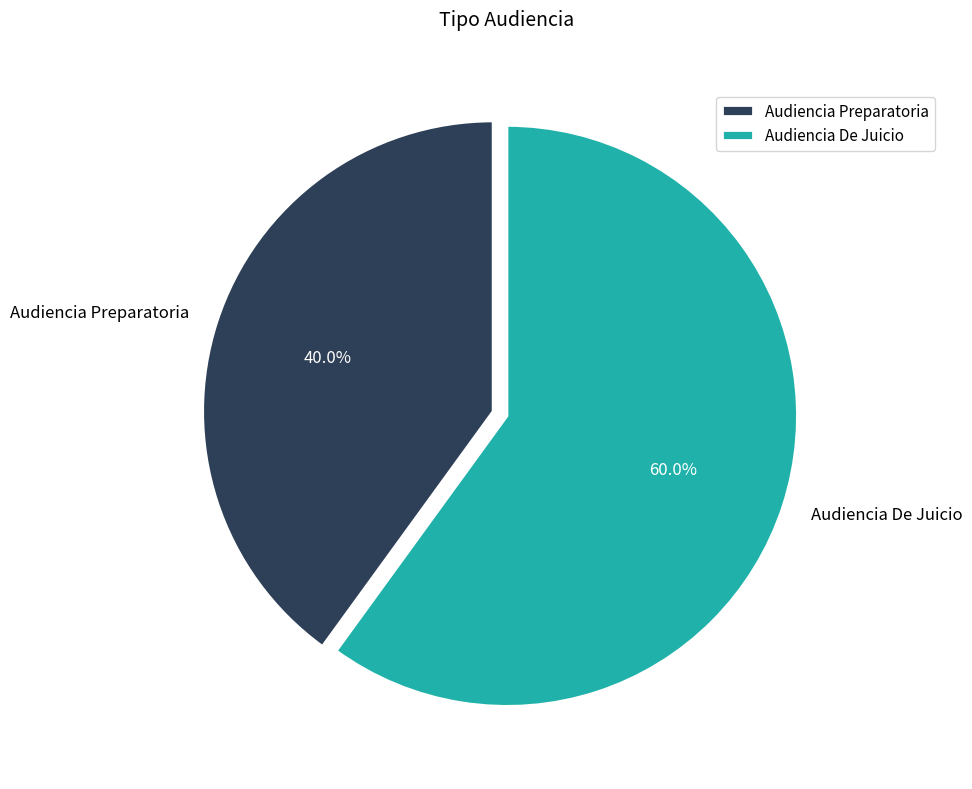

Which has a higher value, Audiencia De Juicio or Audiencia Preparatoria?

Audiencia De Juicio